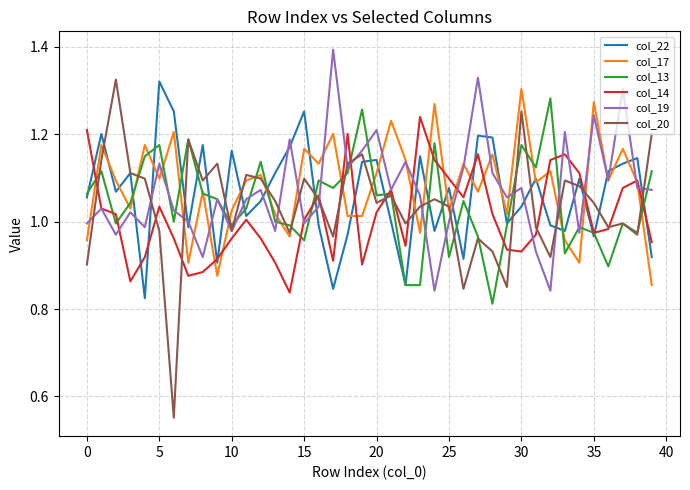

How many distinct data groups are displayed?

6